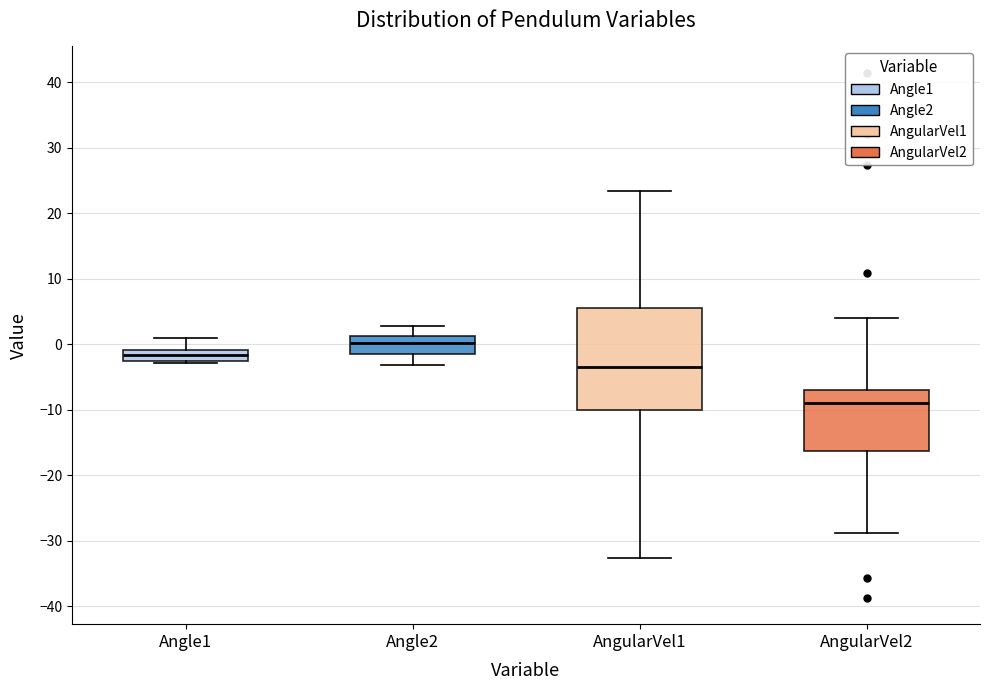

Reading left to right, read every box against the y-axis: the position of its median line, the range the box covers, and the ends of its whiskers. The values are not printed on the chart, so give them approximately, as read against the axis.

Angle1: median -2, box -3 to -1, whiskers -3 (just below the box's lower edge) to 1
Angle2: median 0, box -1 to 1, whiskers -3 to 3
AngularVel1: median -3, box -10 to 5, whiskers -33 to 23
AngularVel2: median -9, box -16 to -7, whiskers -29 to 4